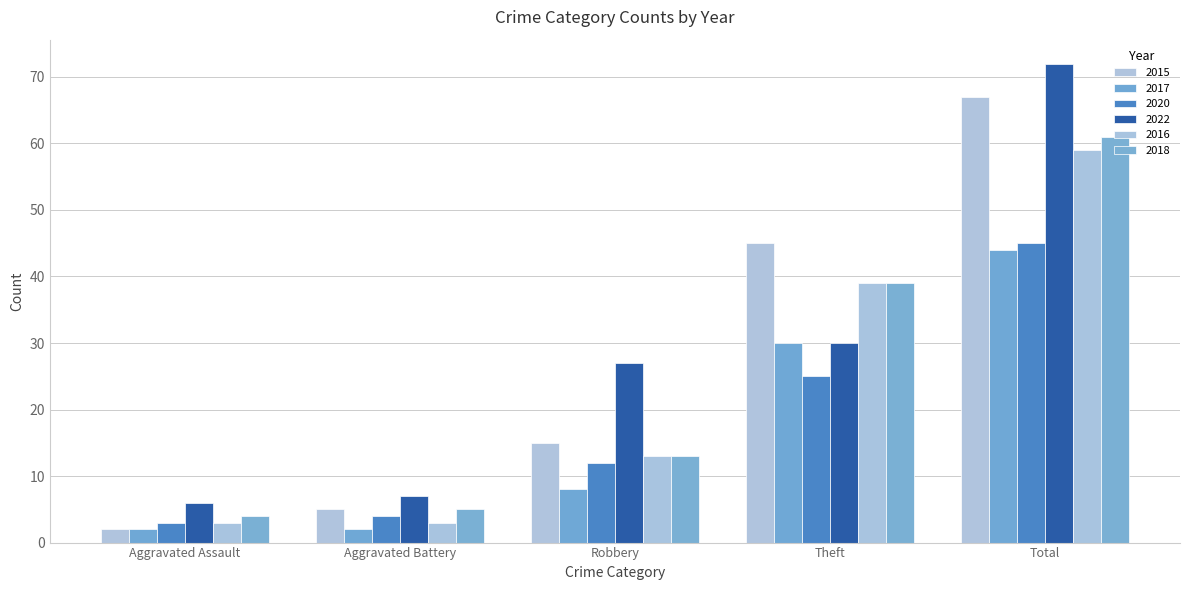

What position from the right is Total?

1